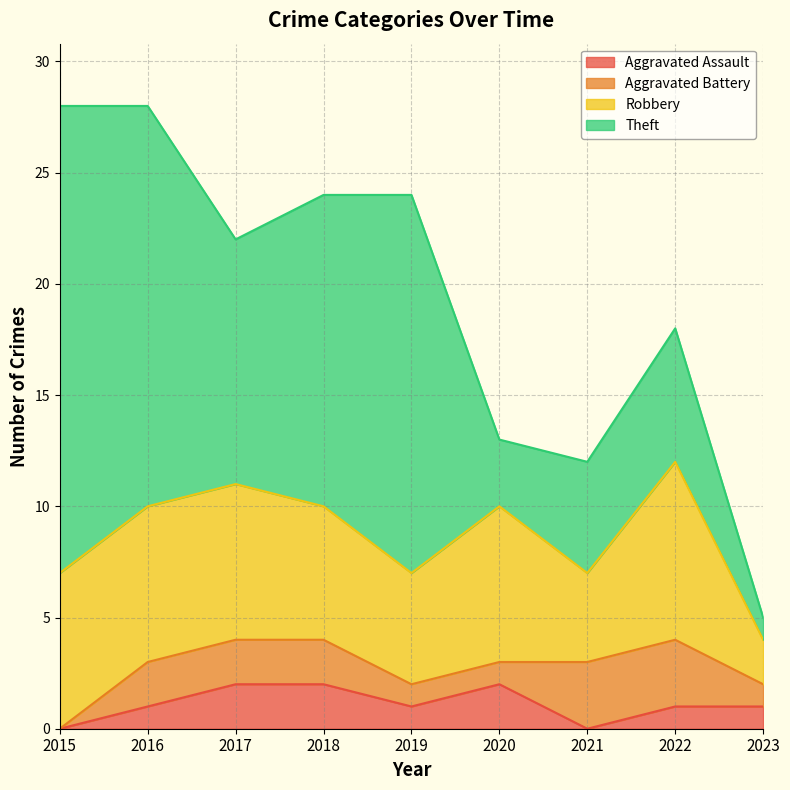

At how many categories does at least one series exceed 7?

6